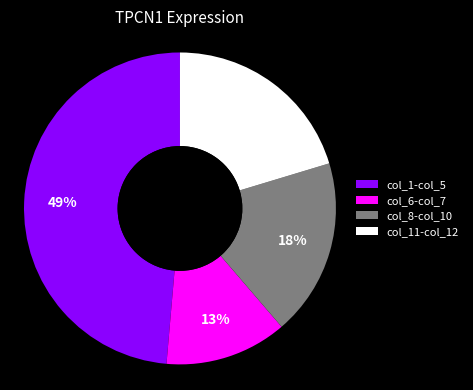

Do col_11-col_12 and col_1-col_5 together represent more than half of the pie?

Yes